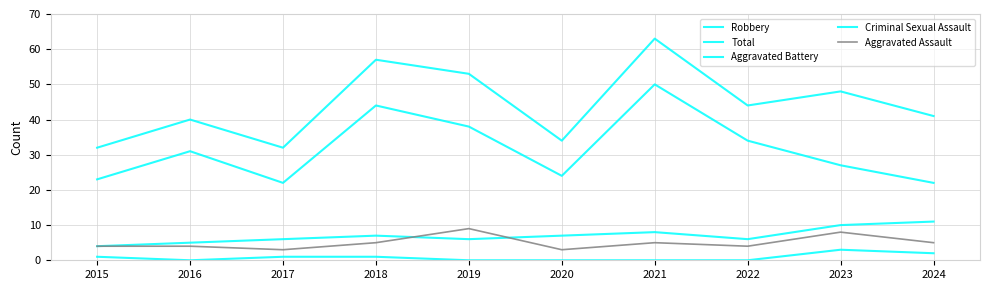

Which series has the largest total across all categories?

Total